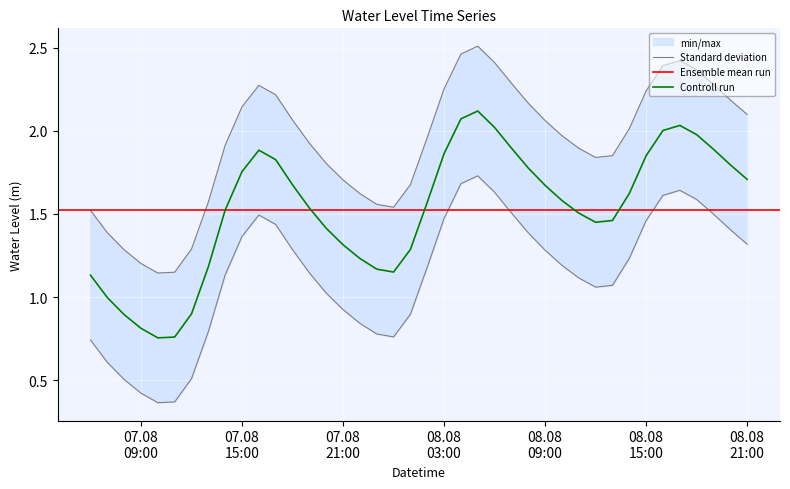

Rank the categories by value from highest to lowest.

2023-08-08 05:00:00, 2023-08-08 04:00:00, 2023-08-08 17:00:00, 2023-08-08 06:00:00, 2023-08-08 16:00:00, 2023-08-08 18:00:00, 2023-08-08 07:00:00, 2023-08-08 19:00:00, 2023-08-07 16:00:00, 2023-08-08 03:00:00, 2023-08-08 15:00:00, 2023-08-07 17:00:00, 2023-08-08 20:00:00, 2023-08-08 08:00:00, 2023-08-07 15:00:00, 2023-08-08 21:00:00, 2023-08-07 18:00:00, 2023-08-08 09:00:00, 2023-08-08 14:00:00, 2023-08-08 10:00:00, 2023-08-08 02:00:00, 2023-08-07 19:00:00, 2023-08-07 14:00:00, 2023-08-08 11:00:00, 2023-08-08 13:00:00, 2023-08-08 12:00:00, 2023-08-07 20:00:00, 2023-08-07 21:00:00, 2023-08-08 01:00:00, 2023-08-07 22:00:00, 2023-08-07 13:00:00, 2023-08-07 23:00:00, 2023-08-08 00:00:00, 2023-08-07 06:00:00, 2023-08-07 07:00:00, 2023-08-07 12:00:00, 2023-08-07 08:00:00, 2023-08-07 09:00:00, 2023-08-07 11:00:00, 2023-08-07 10:00:00